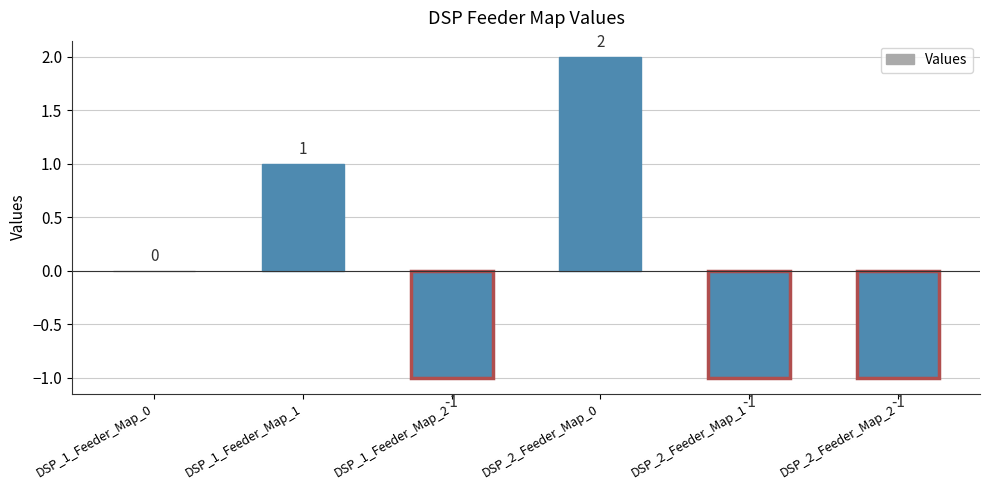

Are the bars horizontal?

No